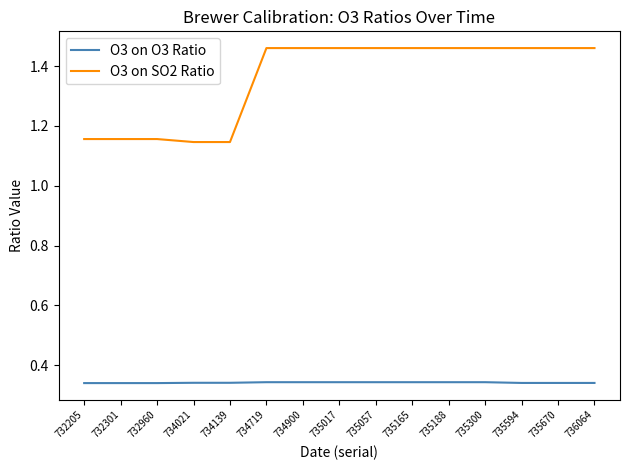

Rank the series by their average value, from lowest to highest.

O3 on O3 Ratio, O3 on SO2 Ratio